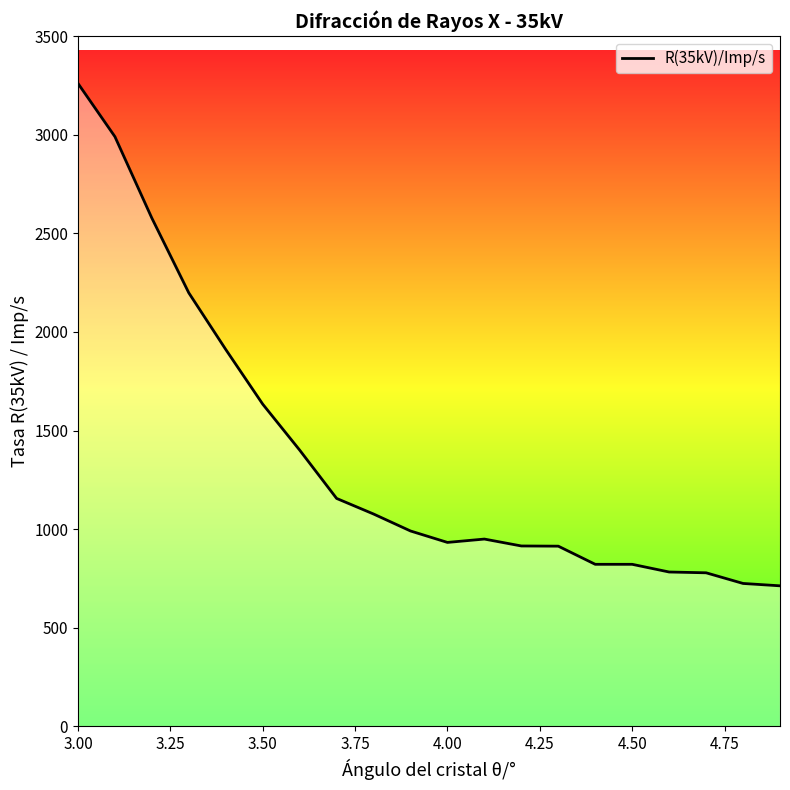

What is the difference between the maximum and minimum values?

2547